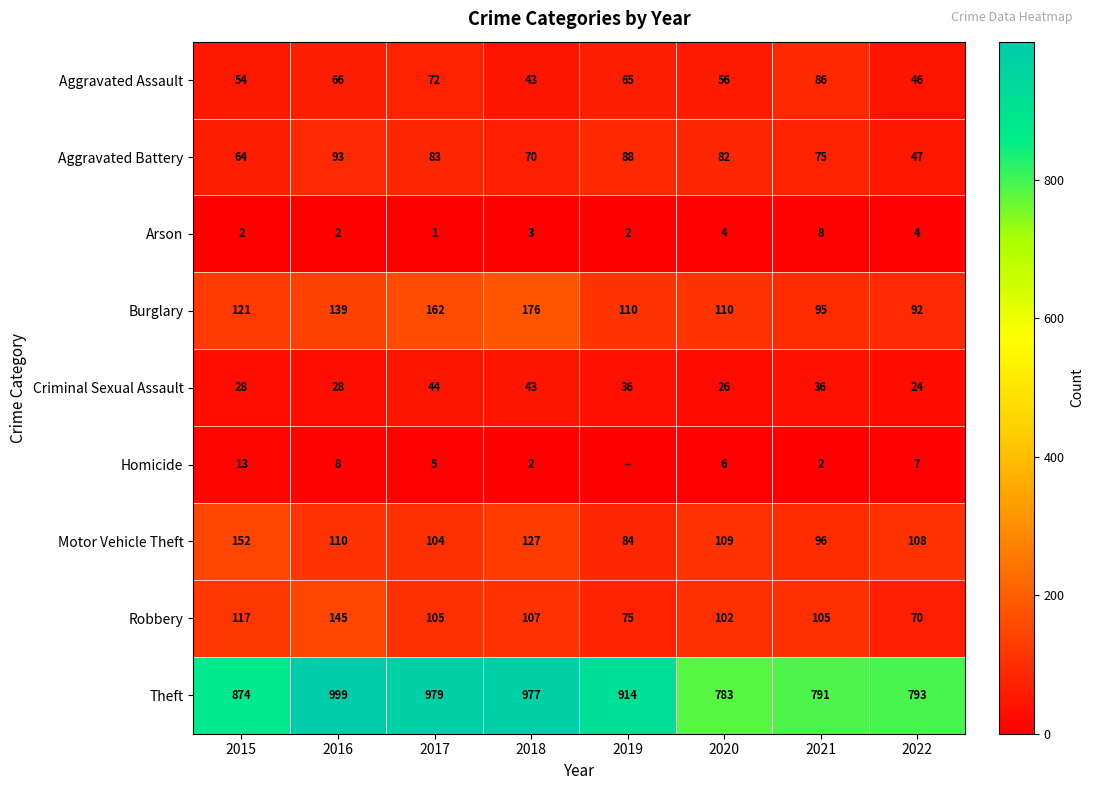

What is the sum of the Robbery values at 2021 and 2020?

207